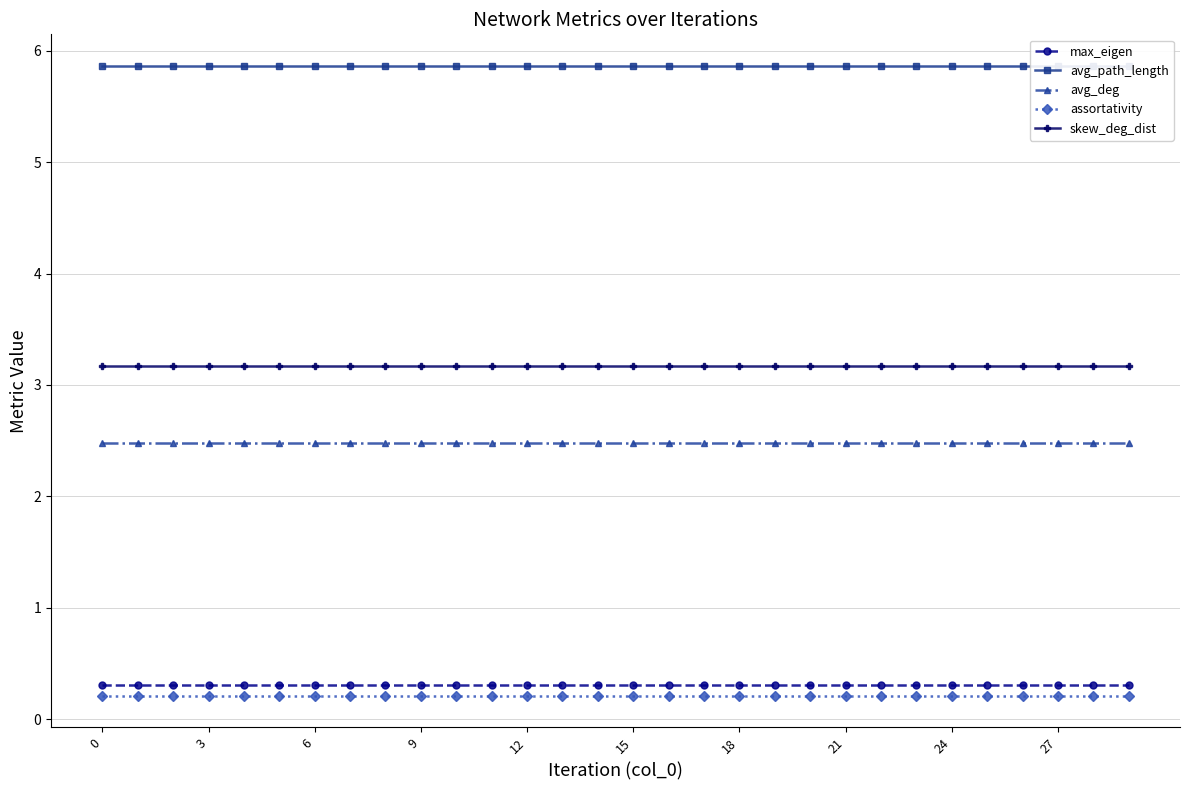

How many lines are shown in the chart?

5